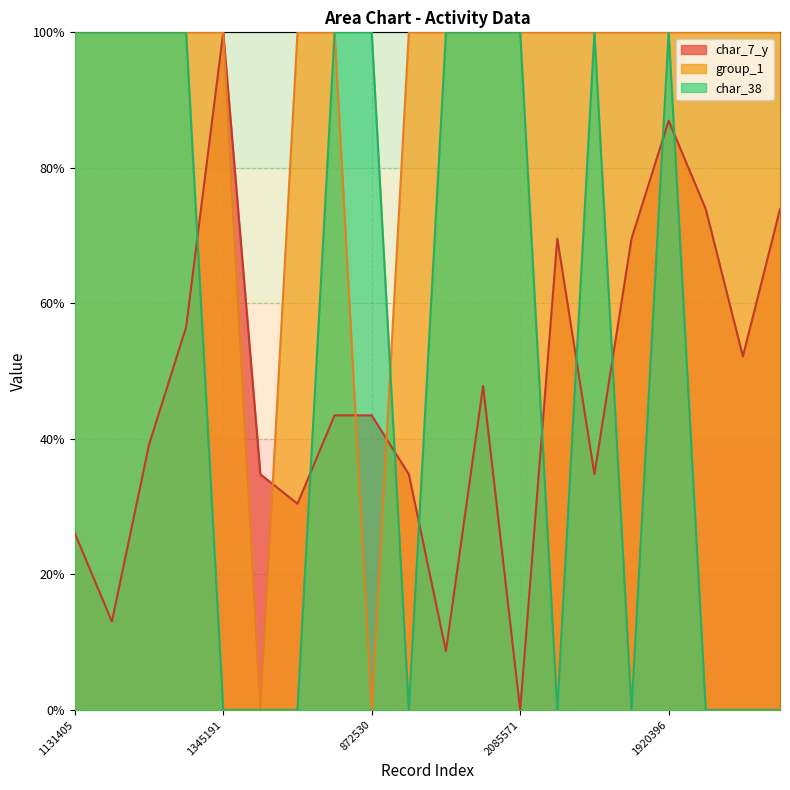

What is the sum of all char_38 values?

1100.0